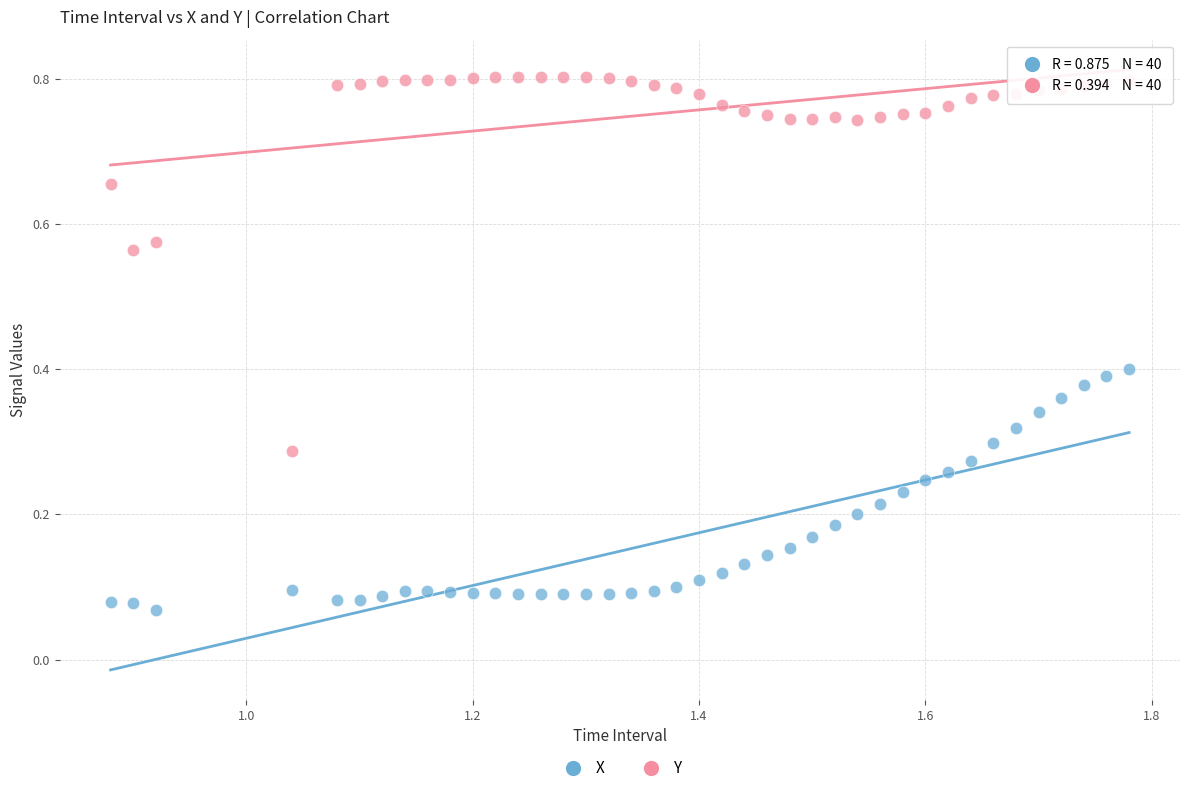

Which series has the largest Y range (max minus min)?

Y